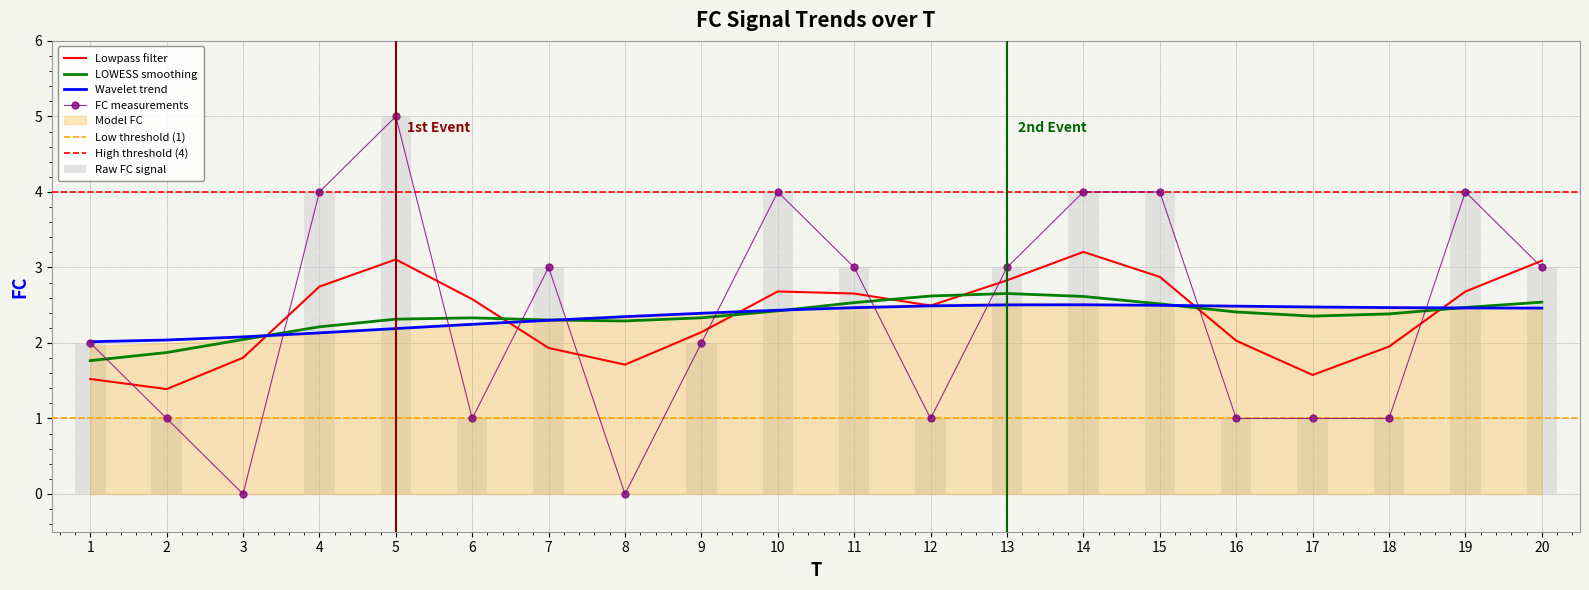

Between 17 and 9, which is larger?

9